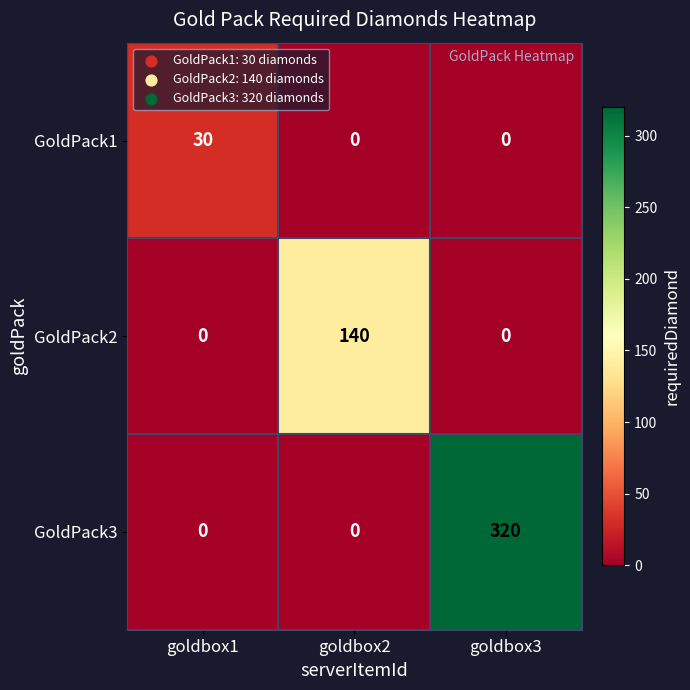

How many GoldPack3 values are between 0 and 320?

3